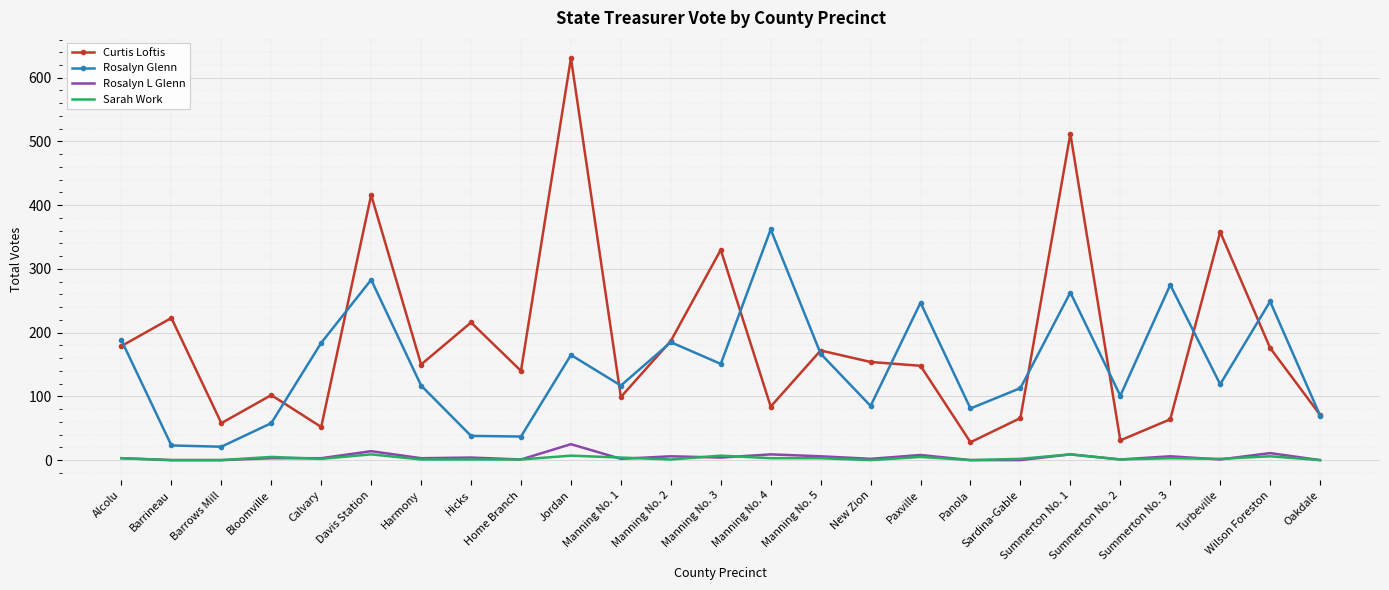

Where does the Rosalyn Glenn series first go above 119?

Alcolu